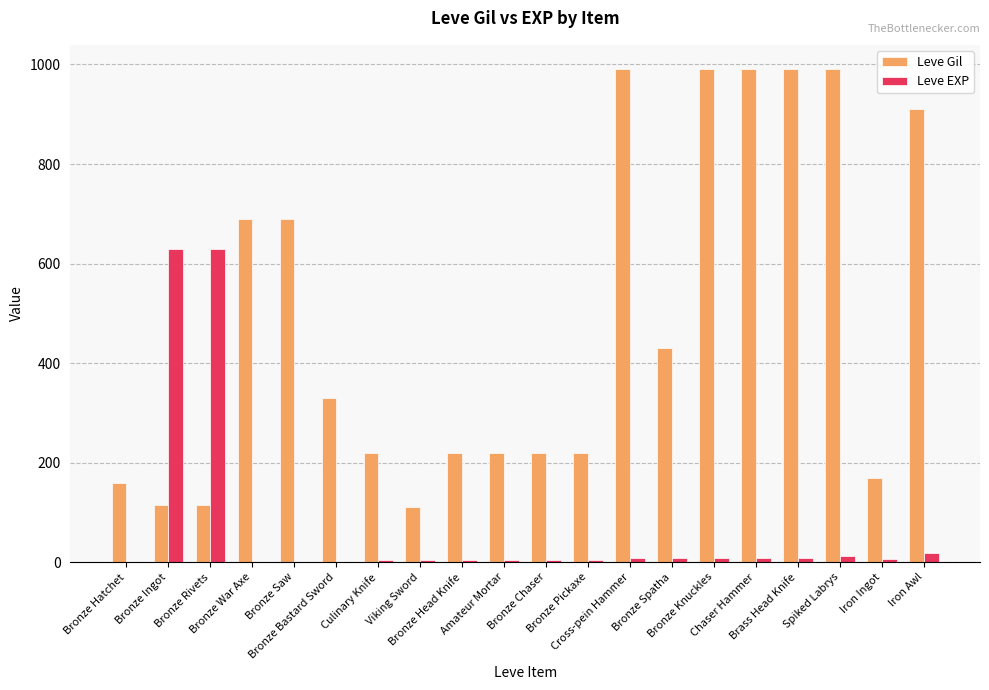

What is the maximum value shown in the chart?

990